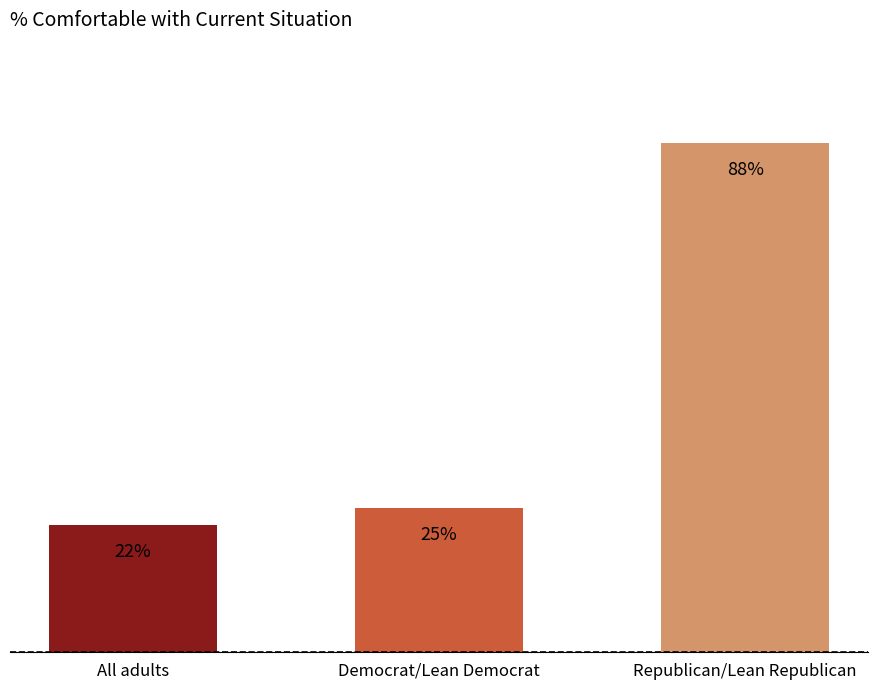

True or false: the data shows 25 at Democrat/Lean Democrat.

True